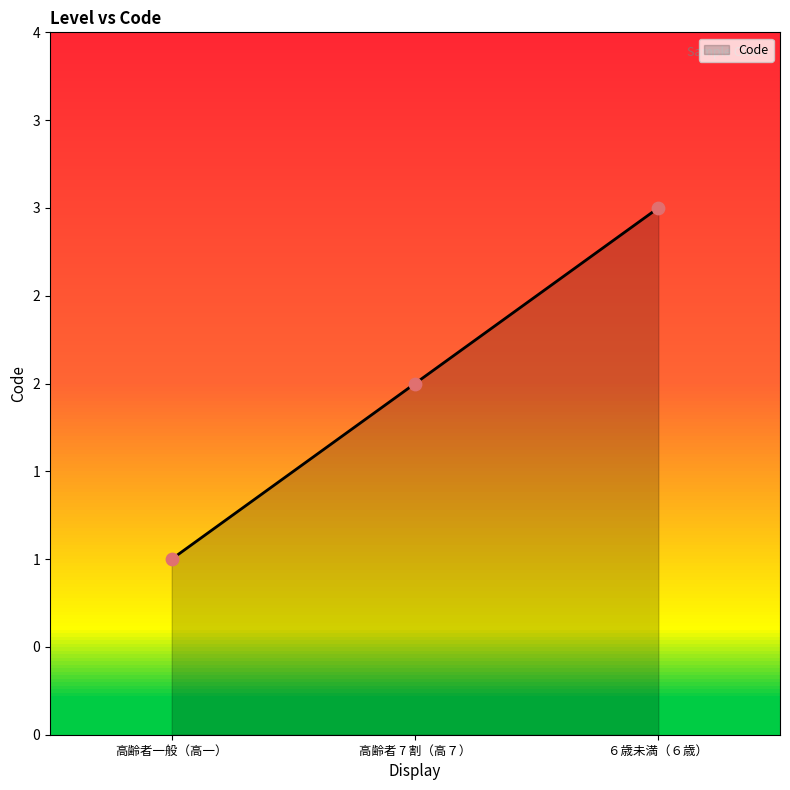

Between 高齢者 7 割（高７） and 高齢者一般（高一）, which is larger?

高齢者 7 割（高７）